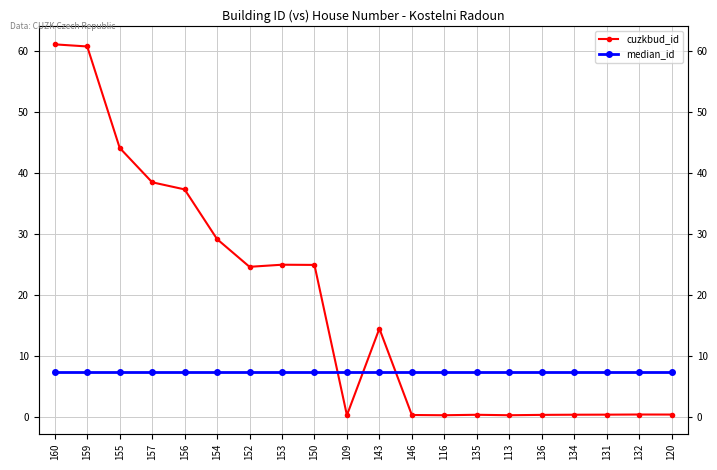

What position from the left is 152?

7